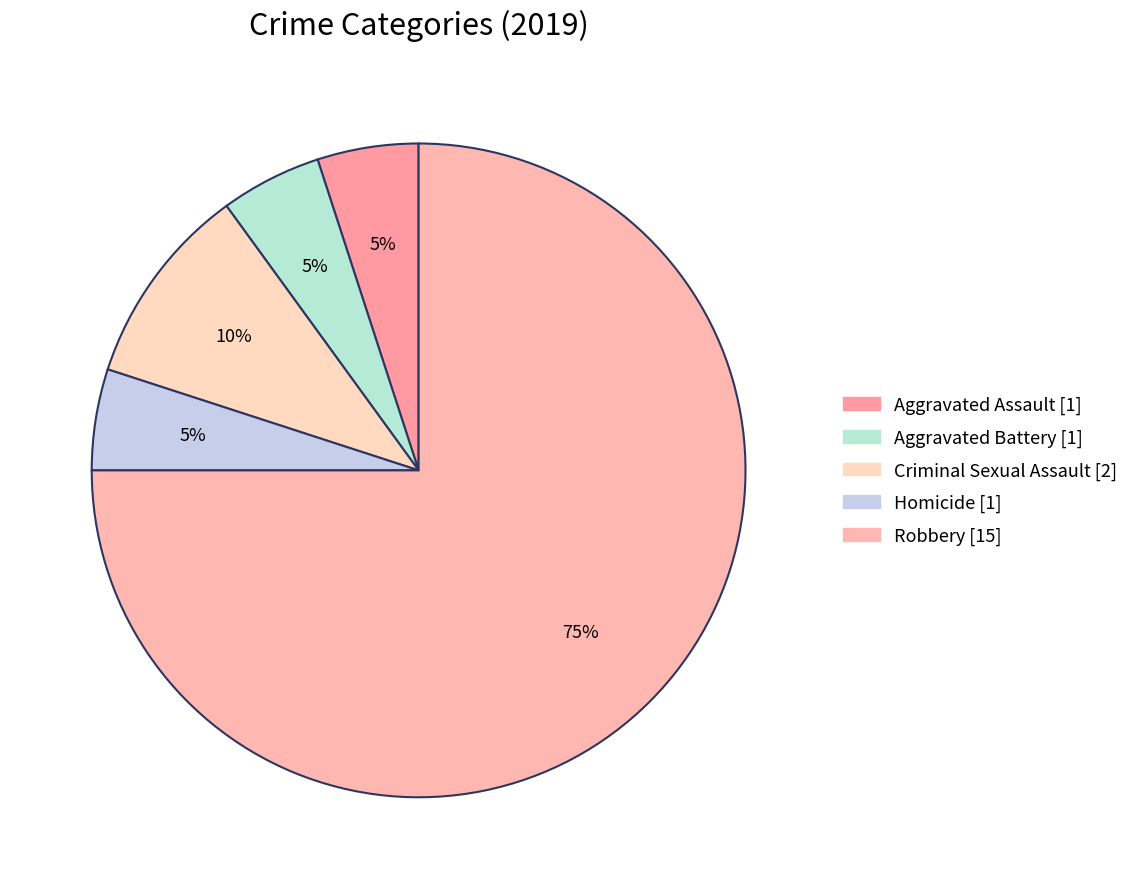

Between Homicide and Robbery, which is larger?

Robbery